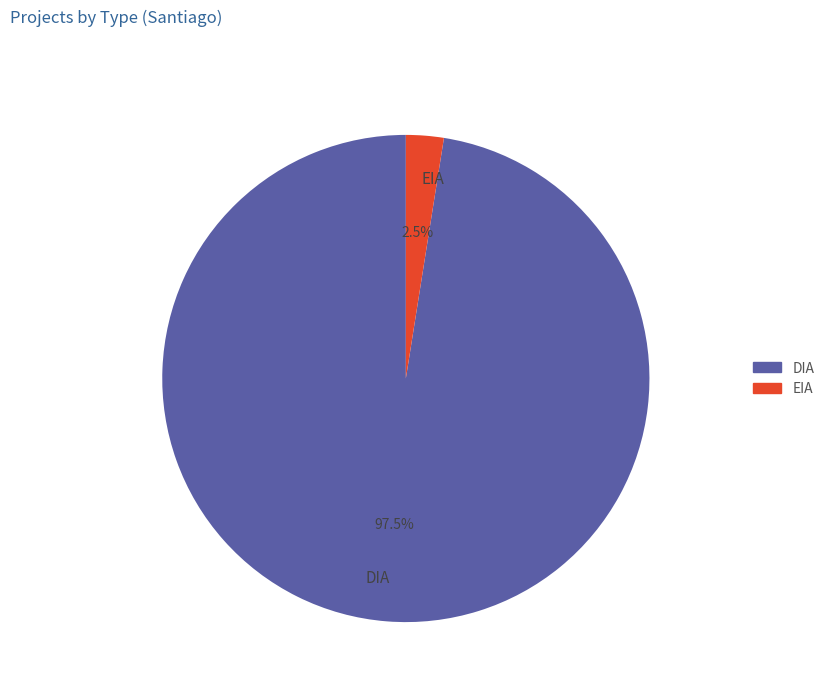

Is it true that EIA is 14% of the pie?

False